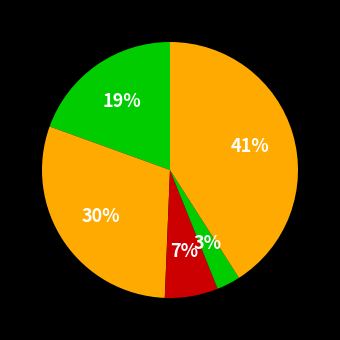

What is the largest slice in the pie chart?

Robbery